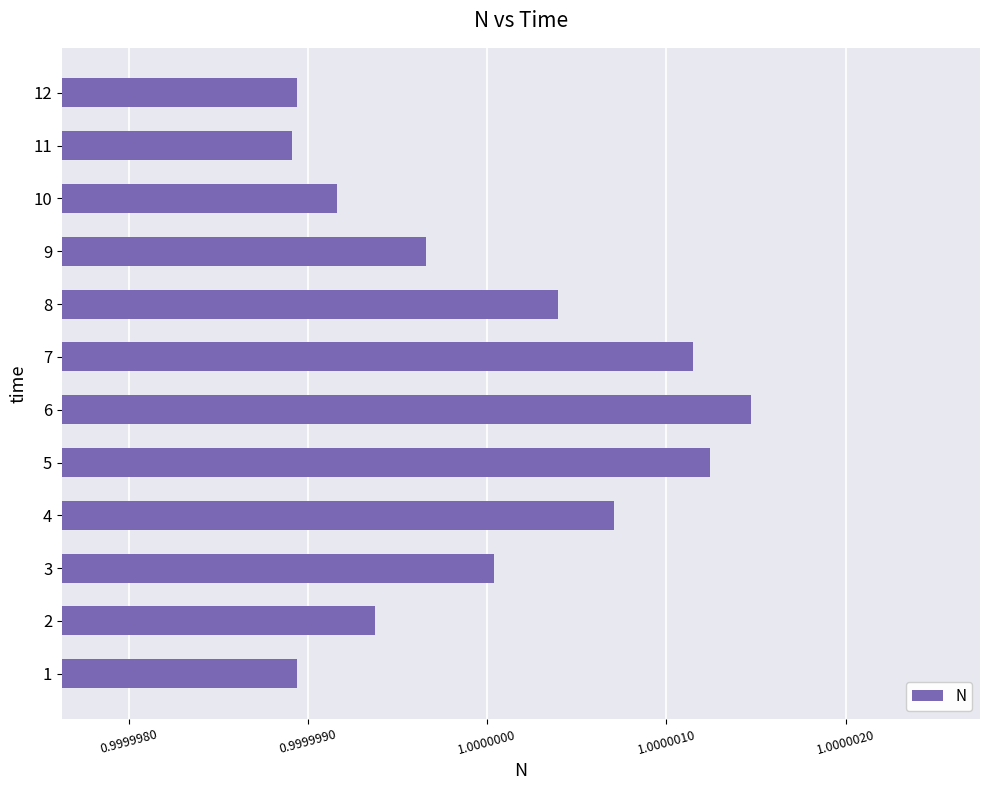

Which label corresponds to the largest value in the chart?

6